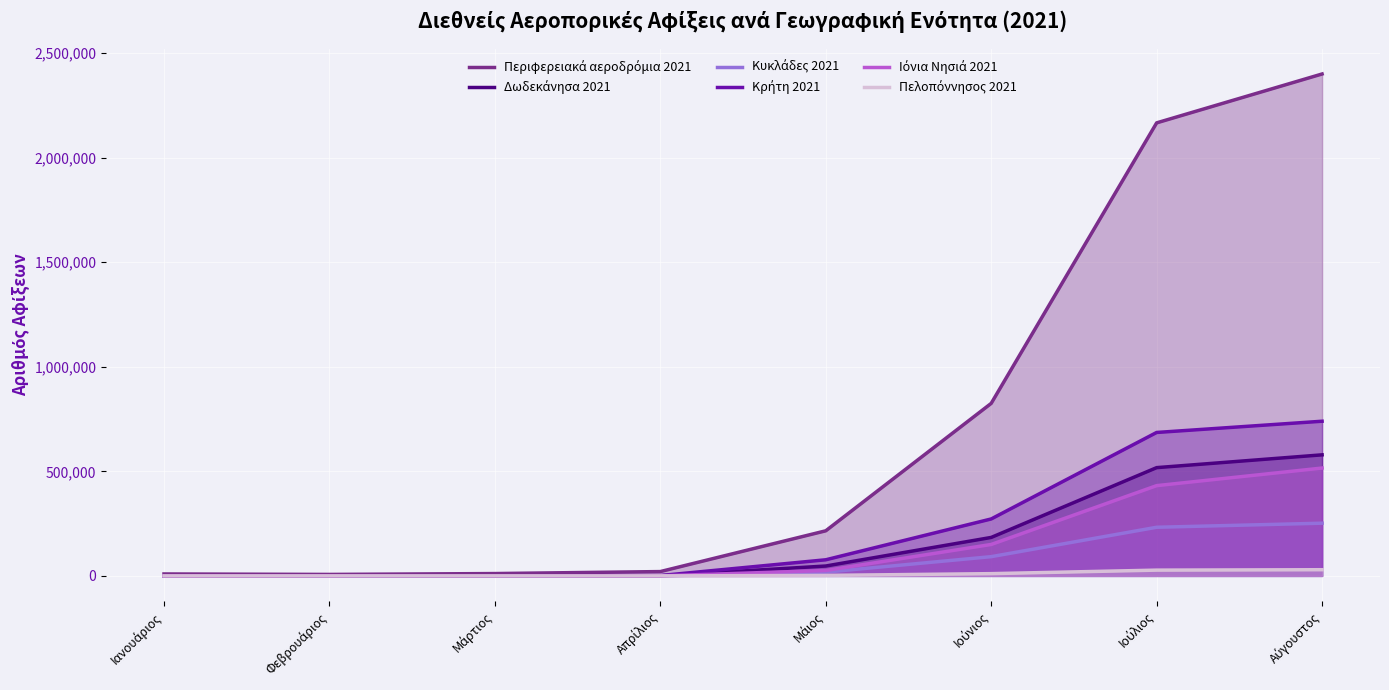

Count the number of data series in this chart.

6